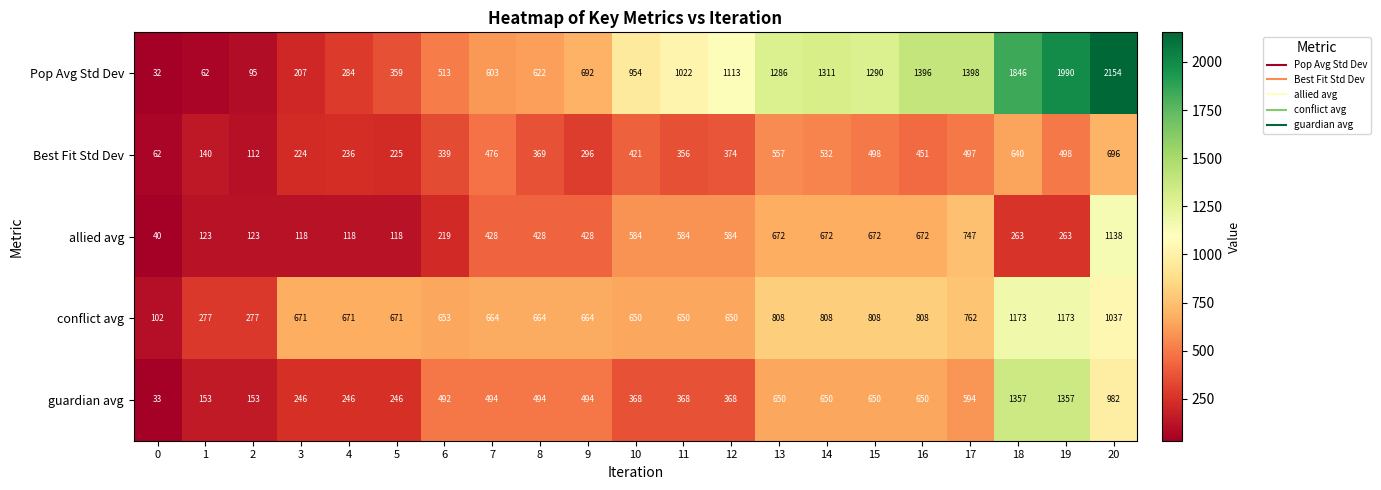

What is the sum of all allied avg values?

8994